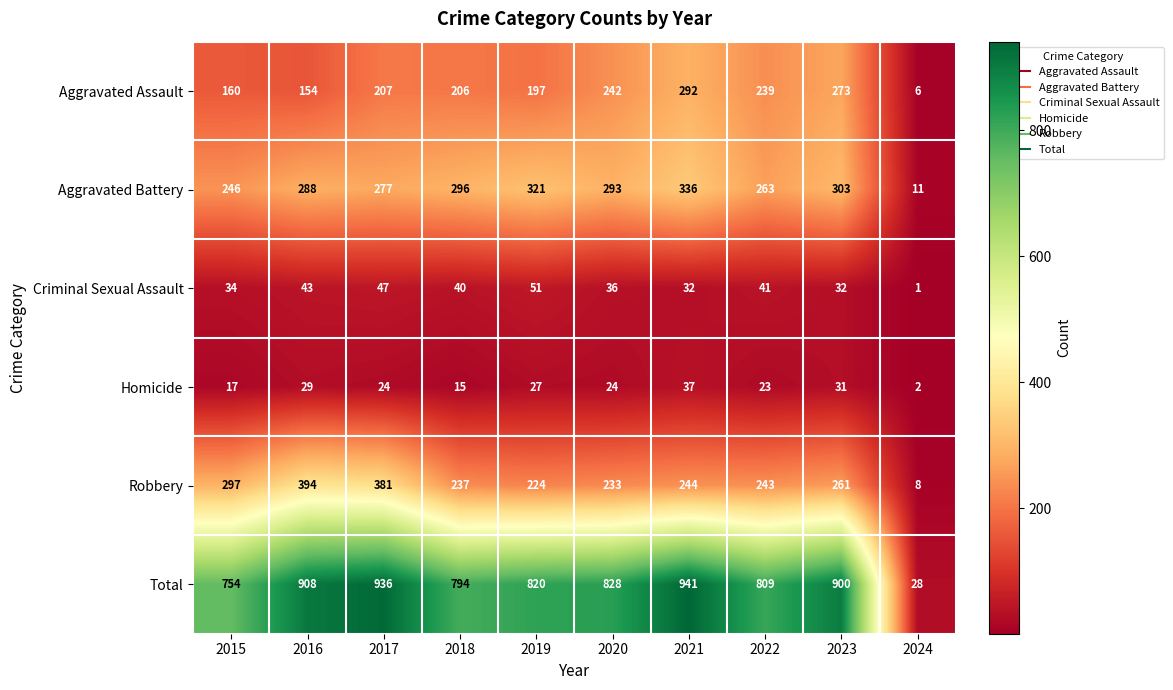

What is the maximum value for Aggravated Battery?

336